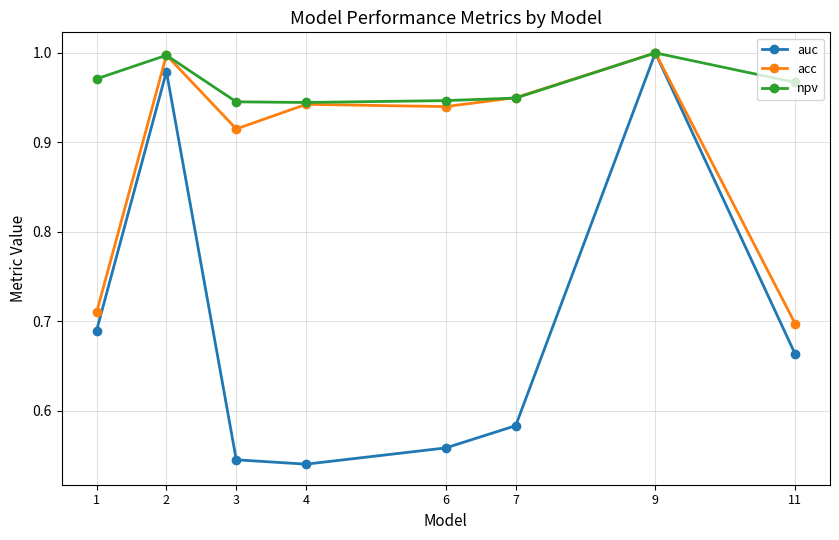

True or false: auc has a value of 0.4 at 7.

False